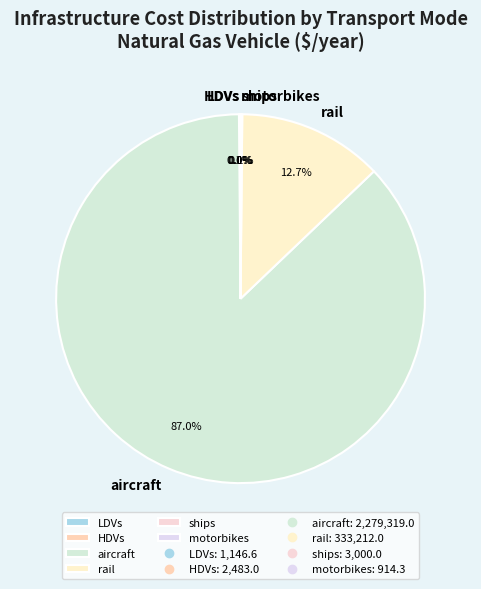

Which category has the biggest portion of the pie?

aircraft